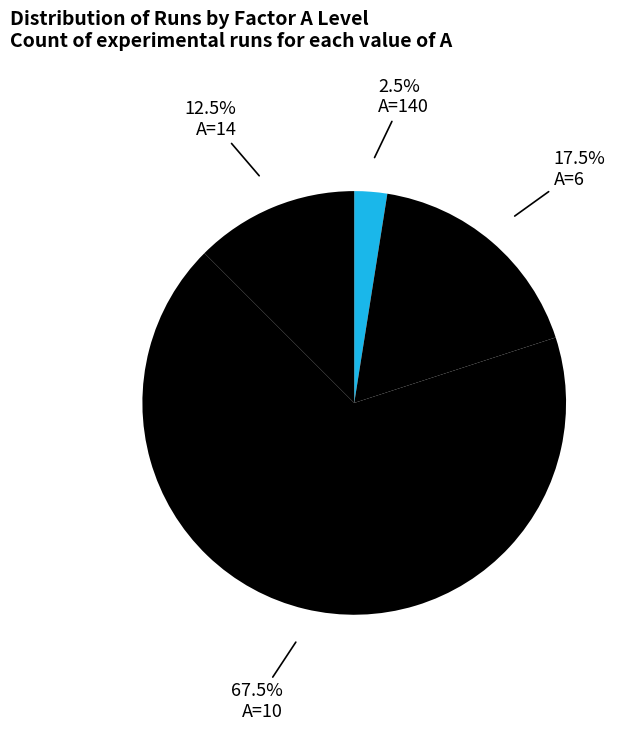

What is the largest slice in the pie chart?

A=10